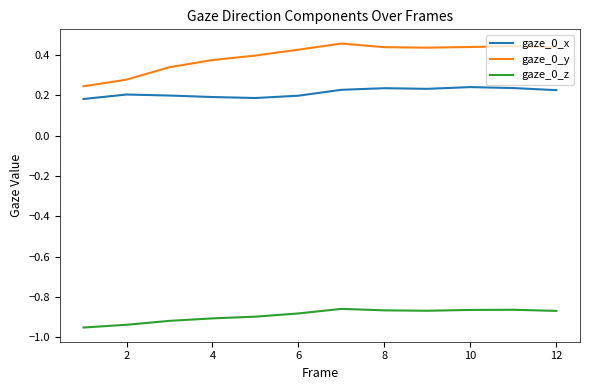

True or false: gaze_0_x and gaze_0_y intersect in this chart.

False